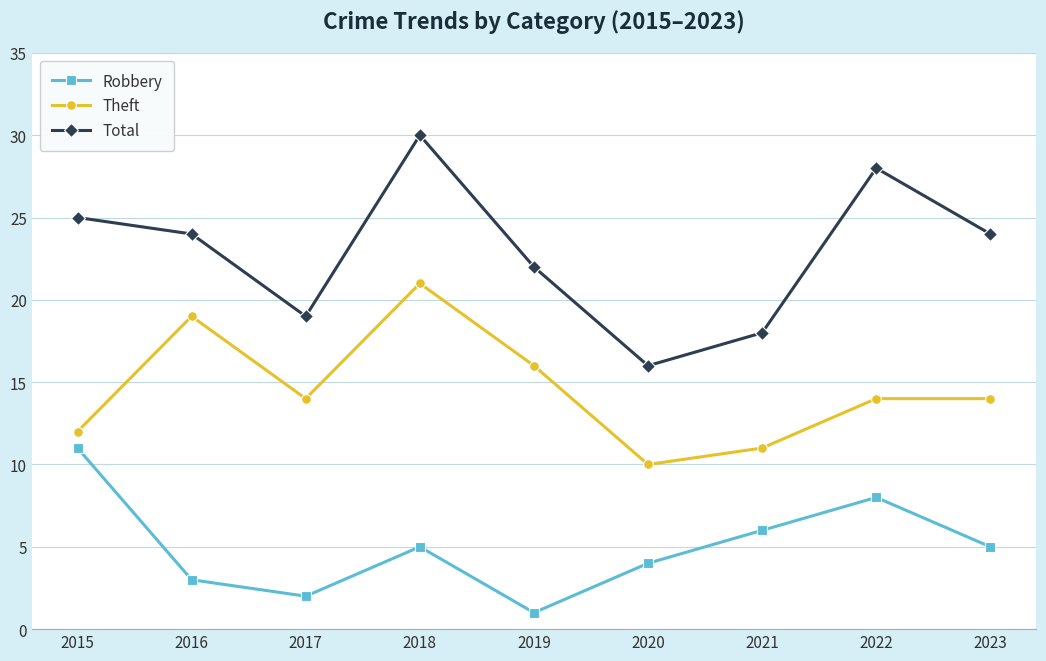

At which label is Robbery closest to 6?

2021